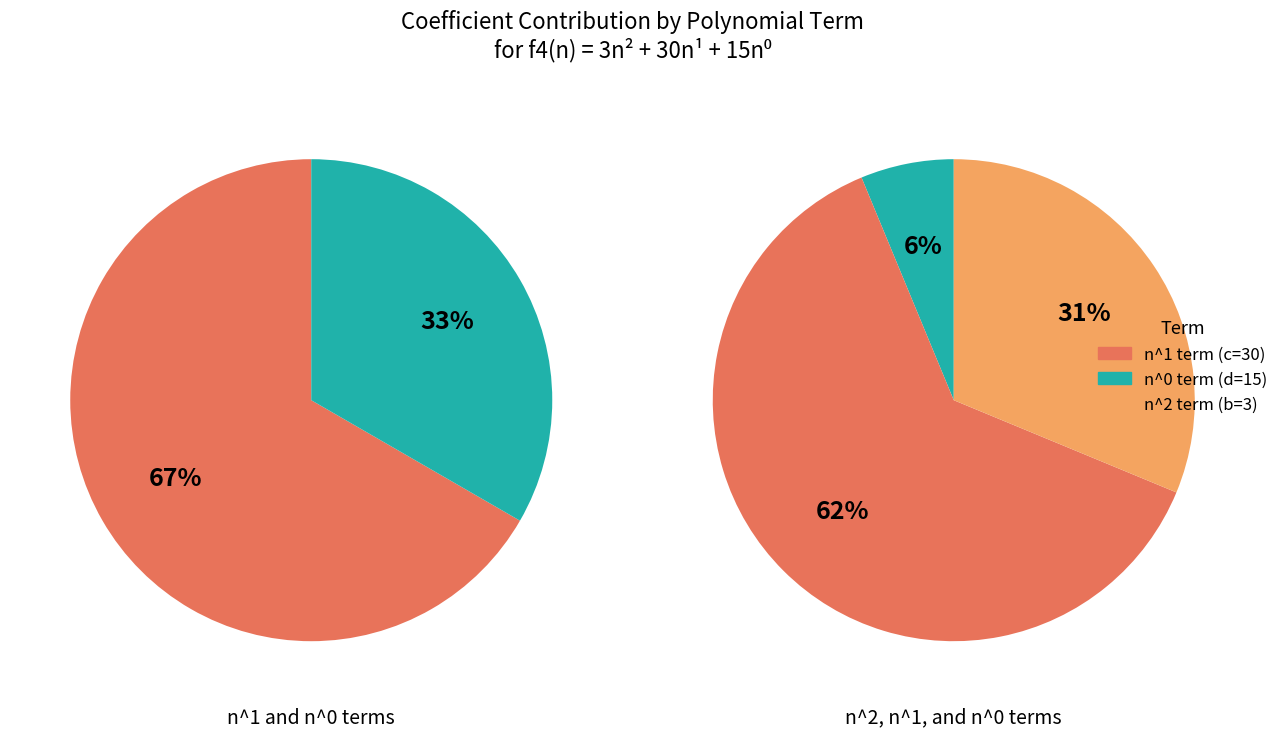

True or false: 17 accounts for 19% of the total.

False